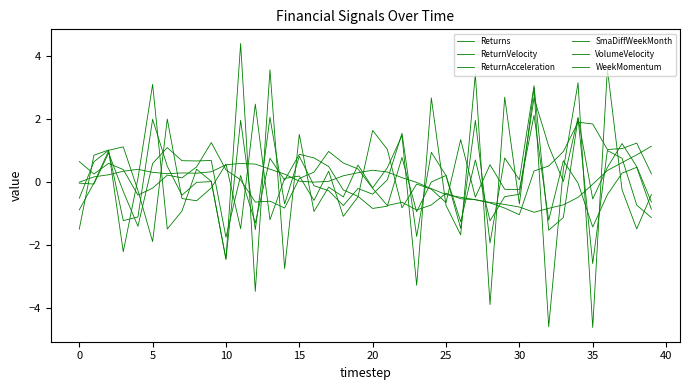

At which category does SmaDiffWeekMonth reach its first local valley?

25